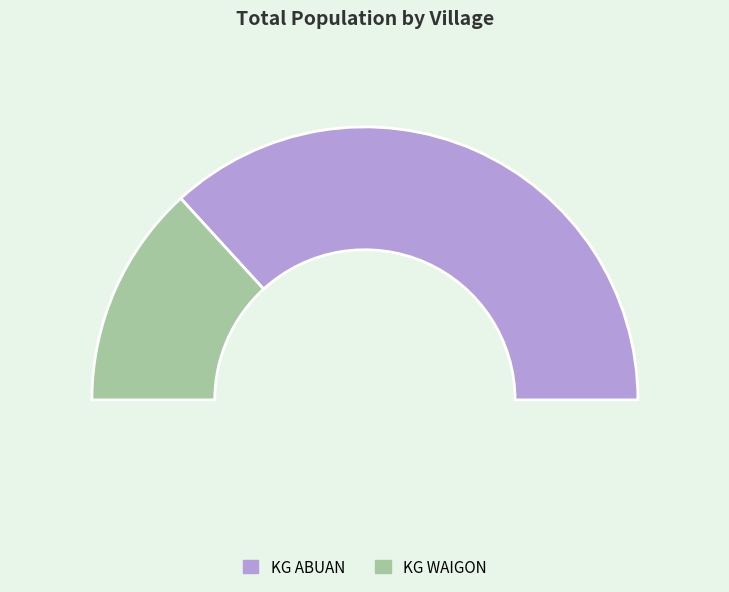

To the nearest percent, what percentage of the pie is KG ABUAN?

74%